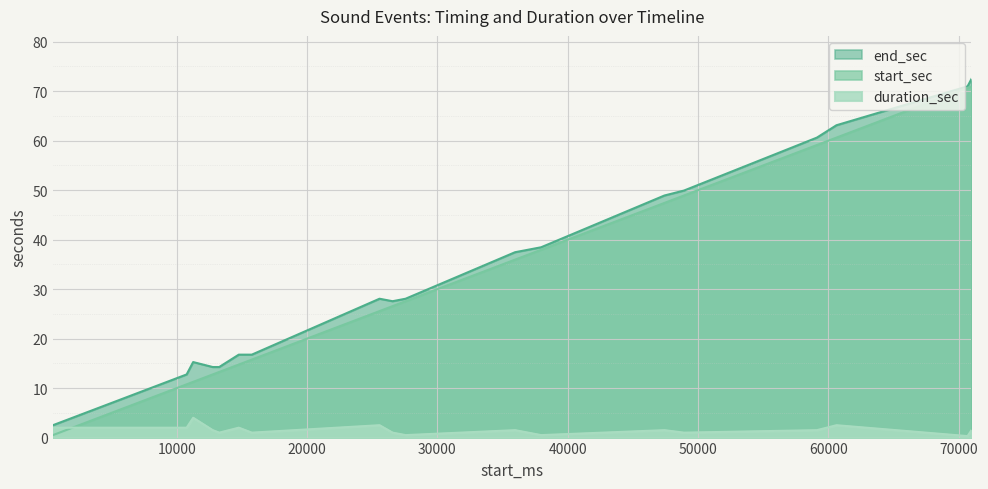

Reading left to right, what are all the values shown in this chart?

start_sec: 500=0.5	1000=1.0	10760=10.8	11260=11.3	12760=12.8	13260=13.3	14760=14.8	15760=15.8	25560=25.6	26560=26.6	27560=27.6	35960=36.0	37960=38.0	47420=47.4	48920=48.9	59120=59.1	60620=60.6	70680=70.7	70980=71.0
end_sec: 500=2.5	1000=3.0	10760=12.8	11260=15.3	12760=14.3	13260=14.3	14760=16.8	15760=16.8	25560=28.1	26560=27.6	27560=28.1	35960=37.5	37960=38.5	47420=48.9	48920=49.9	59120=60.6	60620=63.1	70680=71.0	70980=72.5
duration_sec: 500=2.0	1000=2.0	10760=2.0	11260=4.0	12760=1.5	13260=1.0	14760=2.0	15760=1.0	25560=2.5	26560=1.0	27560=0.5	35960=1.5	37960=0.5	47420=1.5	48920=1.0	59120=1.5	60620=2.5	70680=0.3	70980=1.5